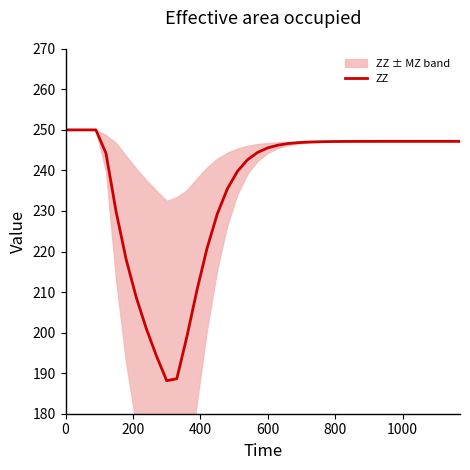

The value of ZZ at 0 is 250.0. True or false?

True